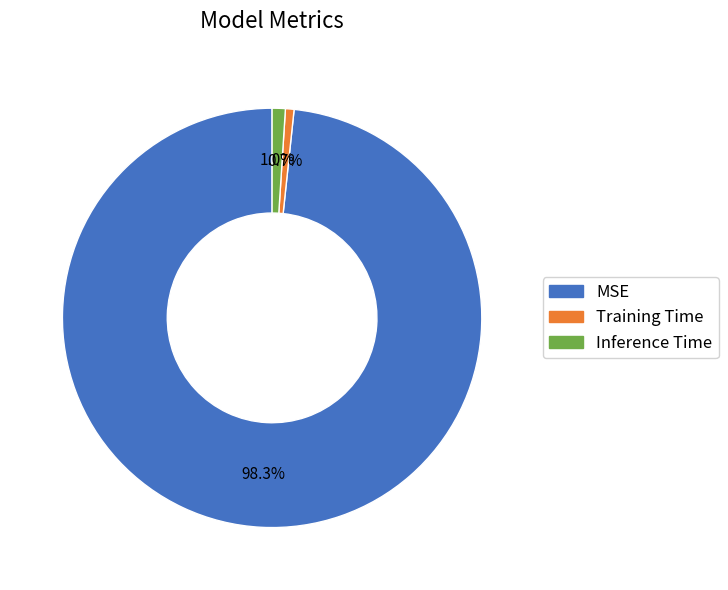

To the nearest percent, what portion does Training Time represent?

1%